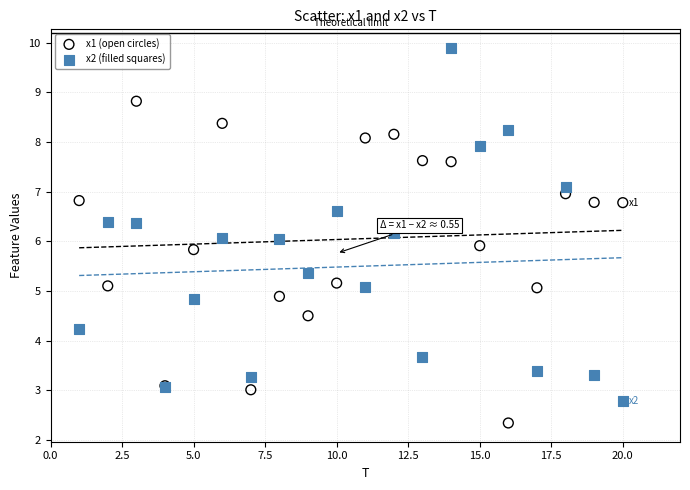

Which series contains the highest Y value?

x2 (filled squares)